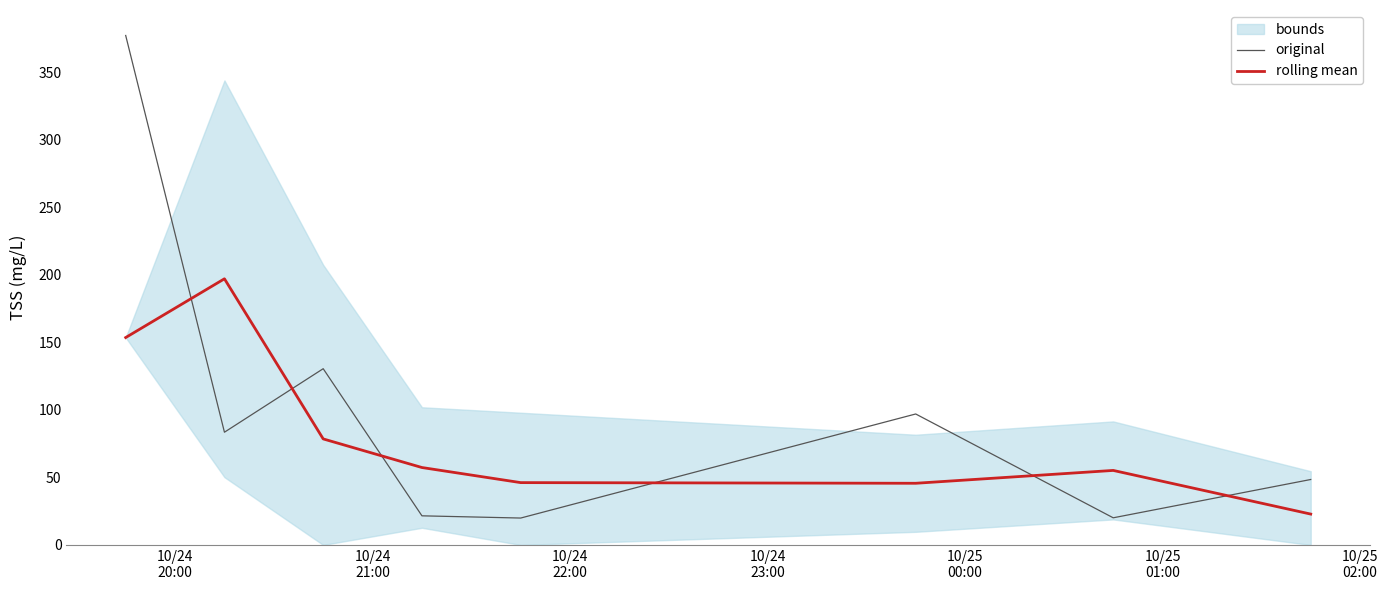

True or false: rolling mean and original intersect in this chart.

True